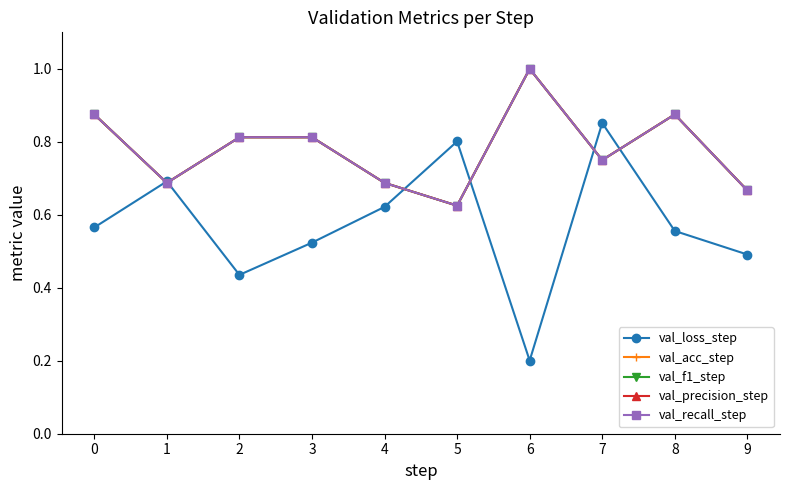

True or false: val_acc_step and val_recall_step intersect in this chart.

False